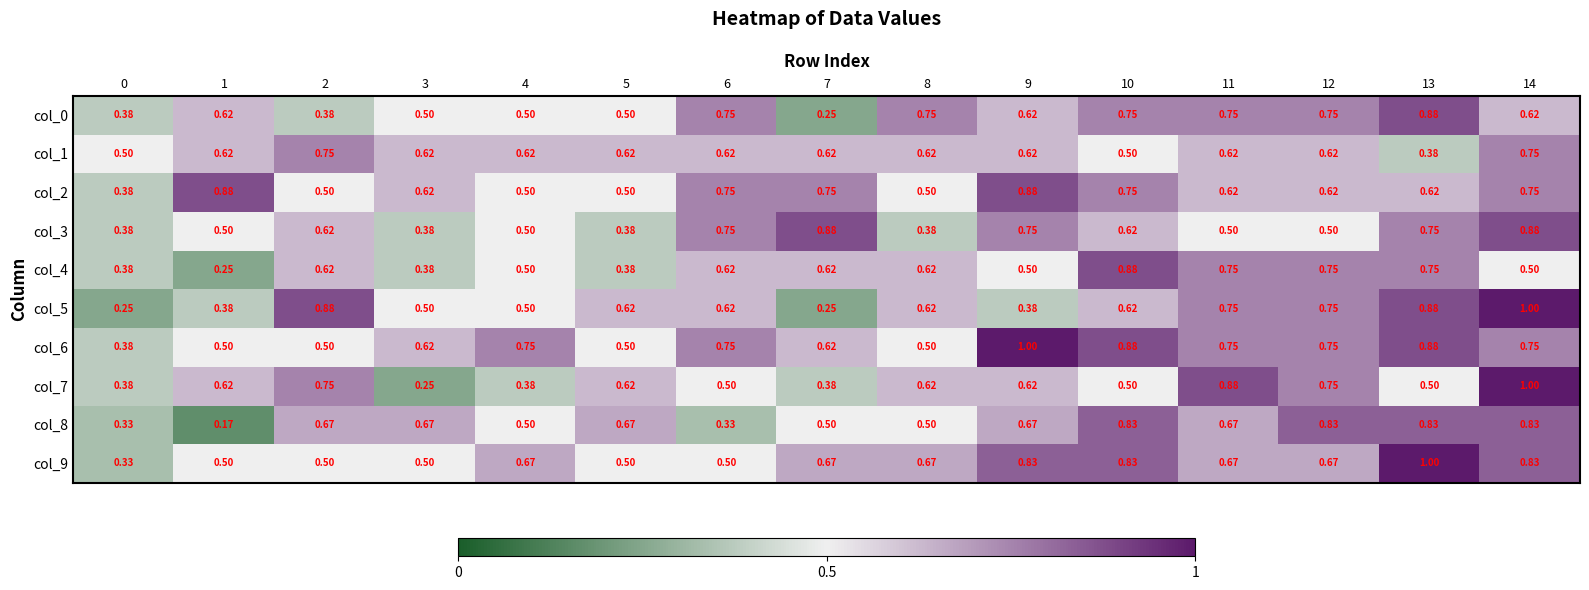

How many distinct data groups are displayed?

10